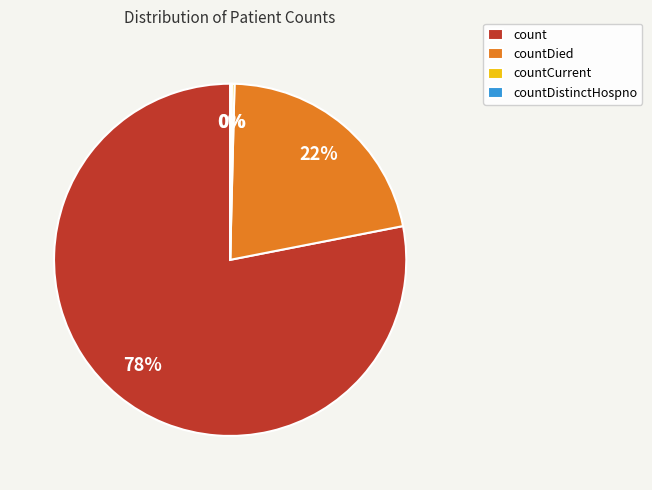

To the nearest percent, what is the average slice percentage?

25%